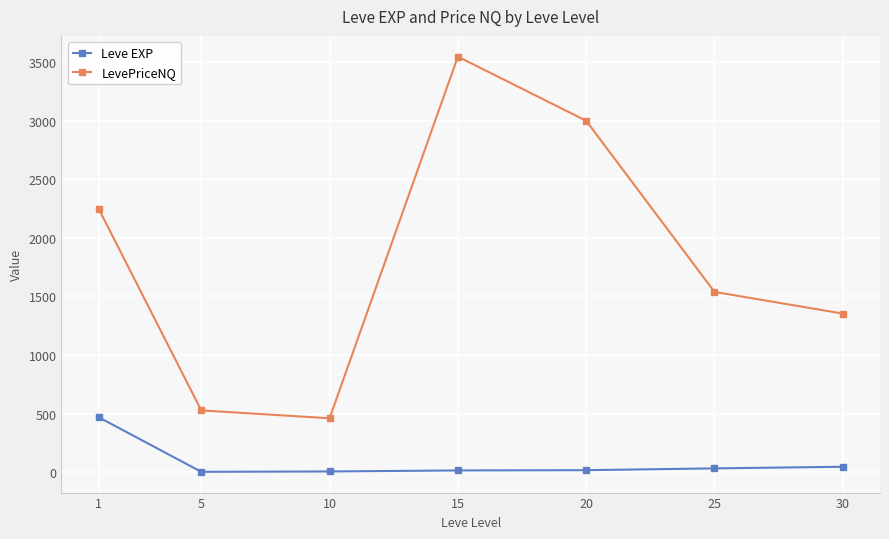

At 1, list the series in order from largest to smallest.

LevePriceNQ, Leve EXP